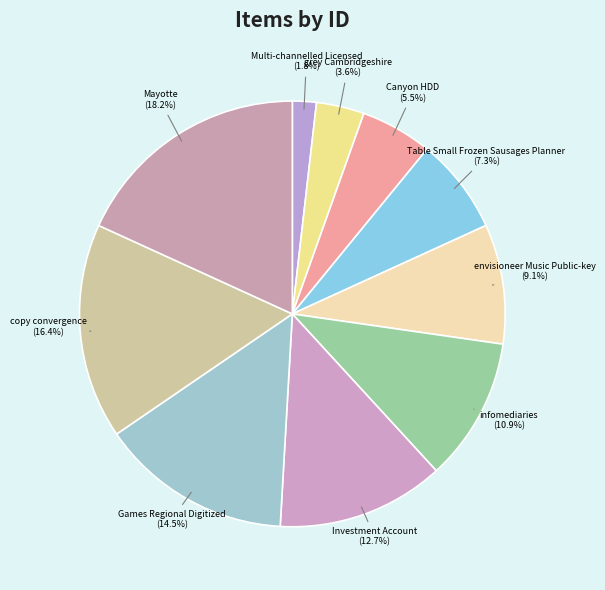

True or false: copy convergence accounts for 31% of the total.

False